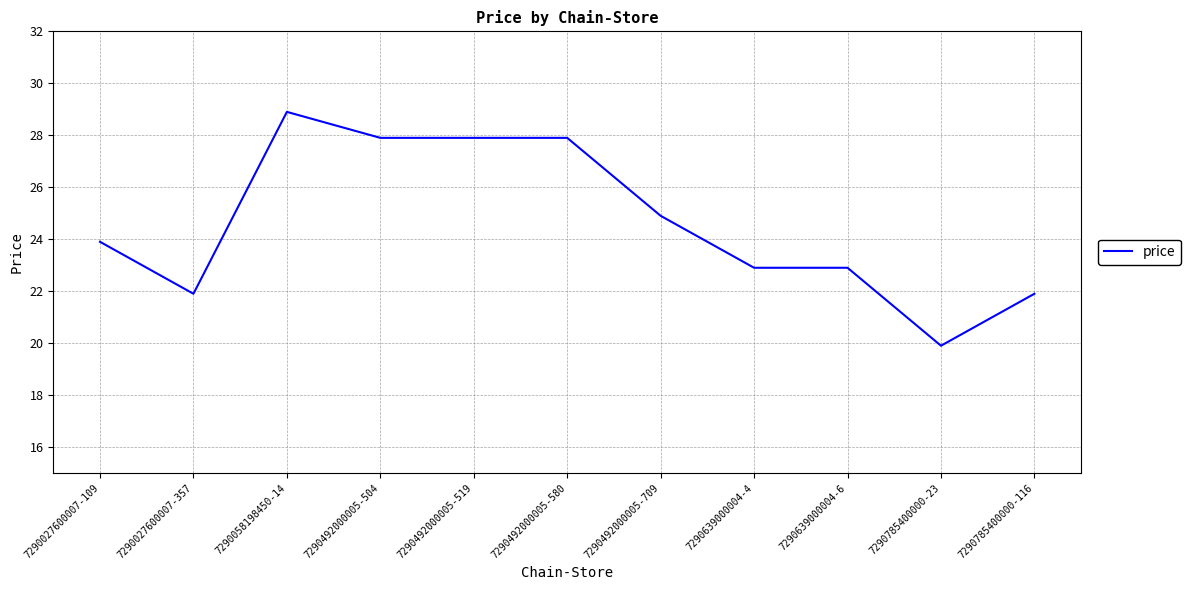

Which category has the highest value across all series?

7290058198450-14